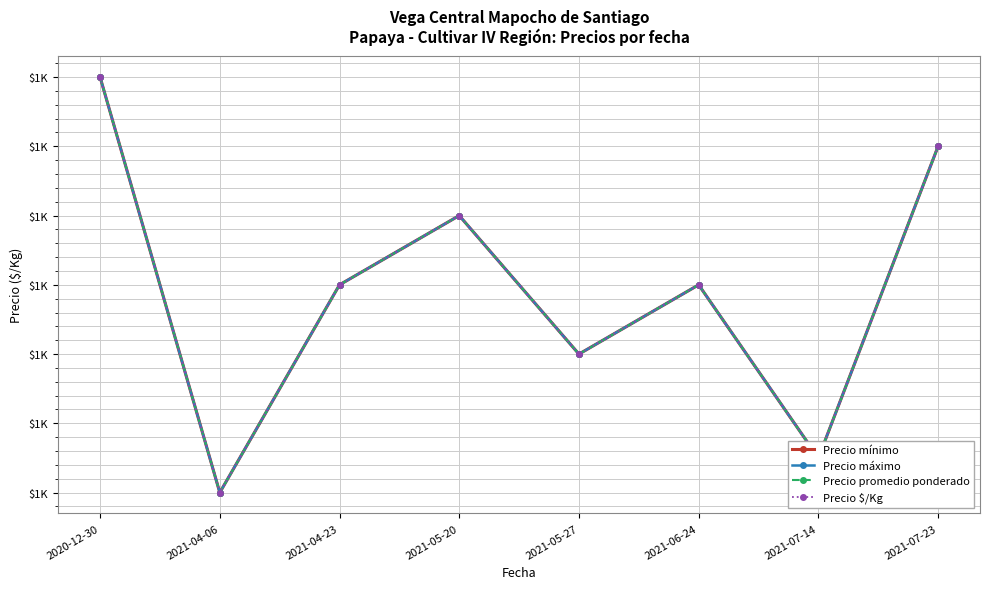

In Precio mínimo, how many points are higher than both neighbors (excluding endpoints)?

2